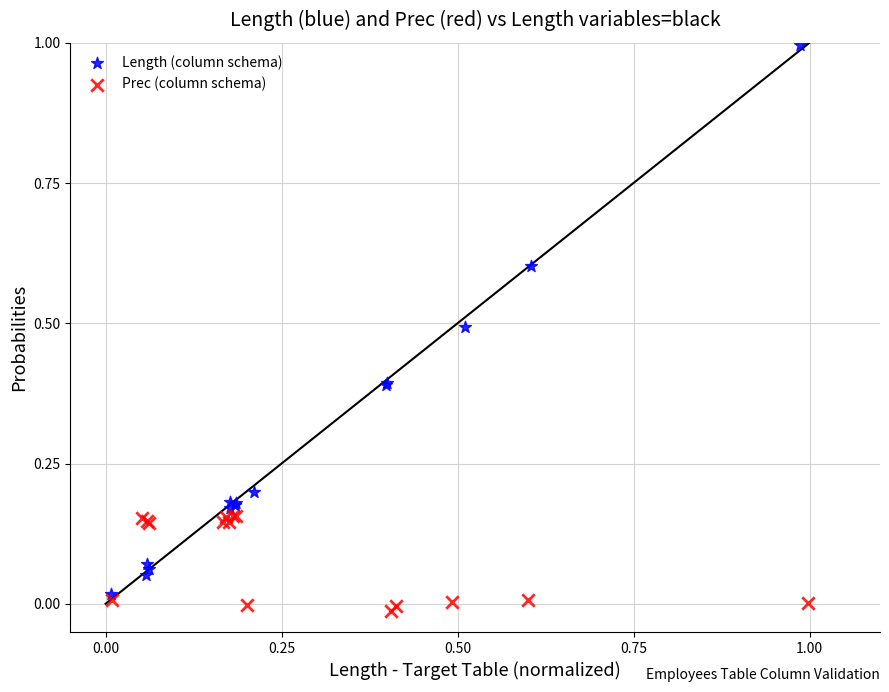

Which series has the widest spread of Y values?

Length (column schema)